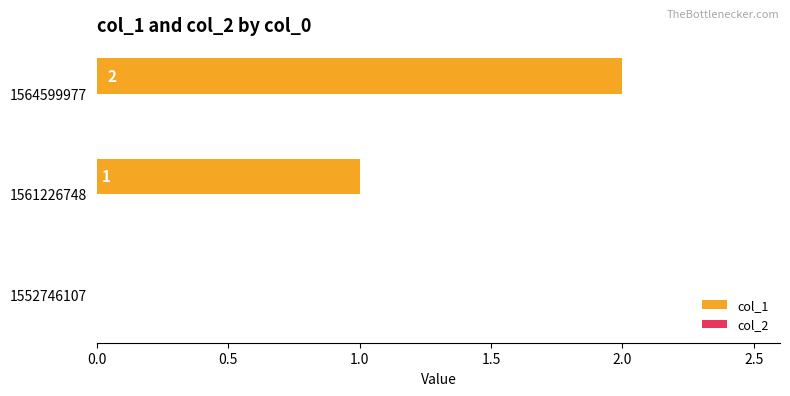

At which category does the chart reach its peak across all series?

1564599977